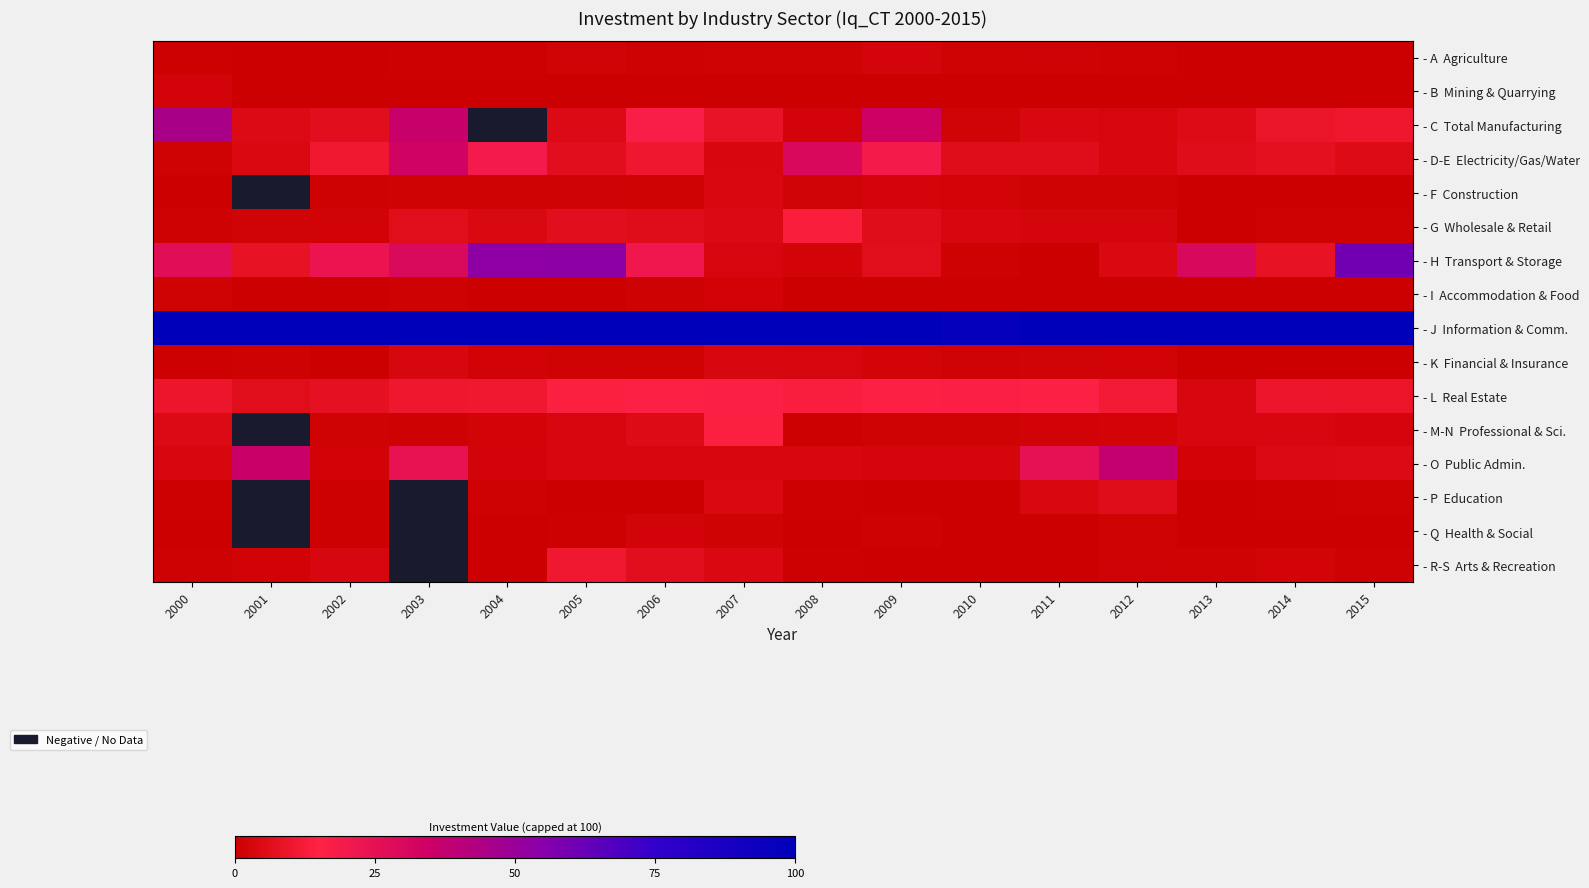

What value does the - P Education series have at 2000?

0.7